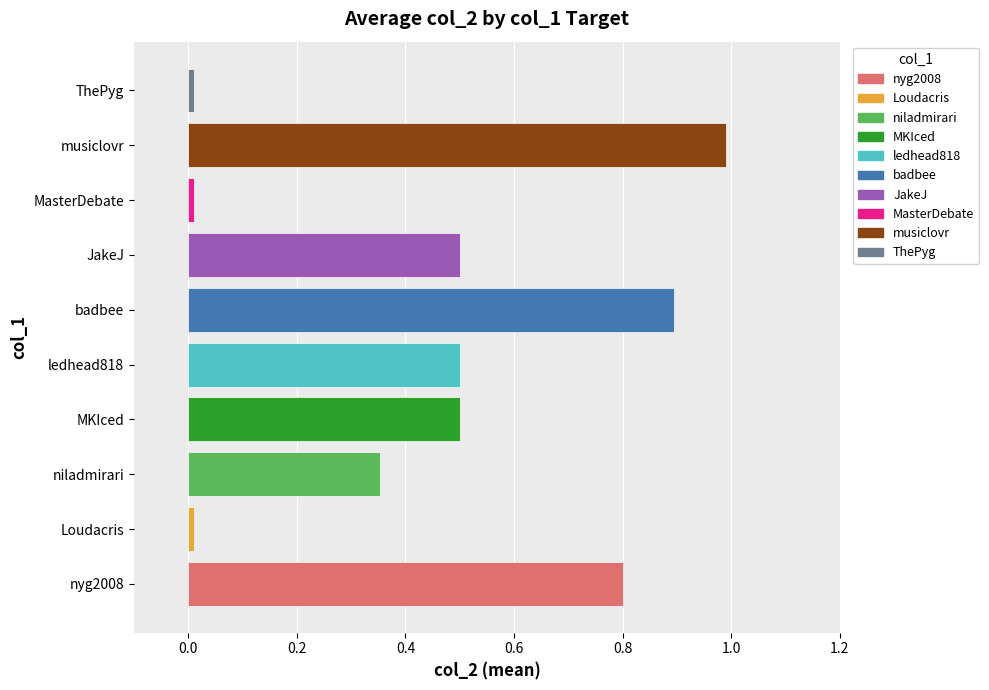

Are the bars grouped side by side (vs. stacked)?

No